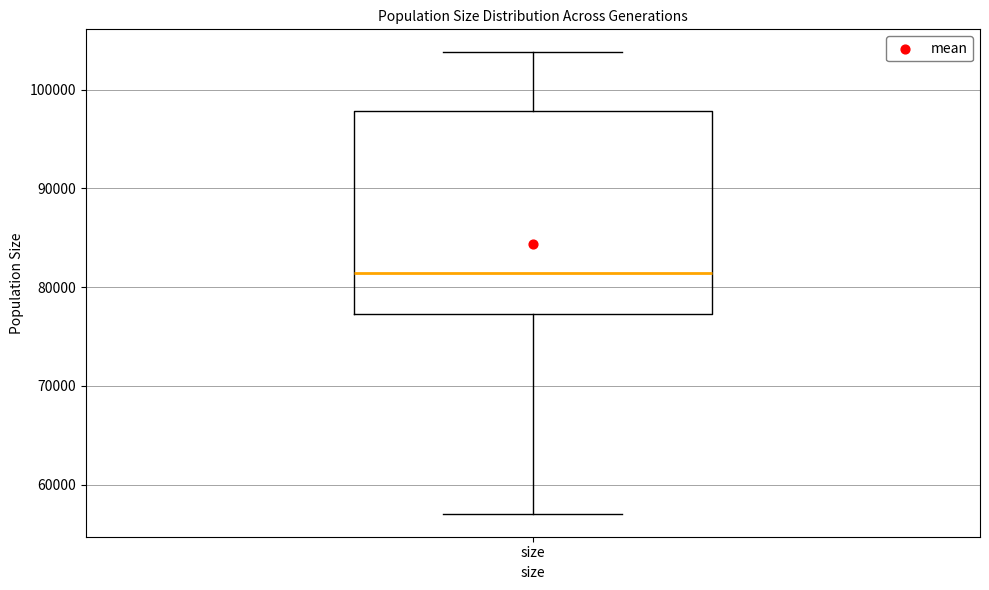

Read this box plot against the y-axis: the position of the median line, the range covered by the box, and the ends of both whiskers. The values are not printed on the chart, so give them approximately, as read against the axis.

median 81000, box 77000 to 98000, whiskers 57000 to 104000